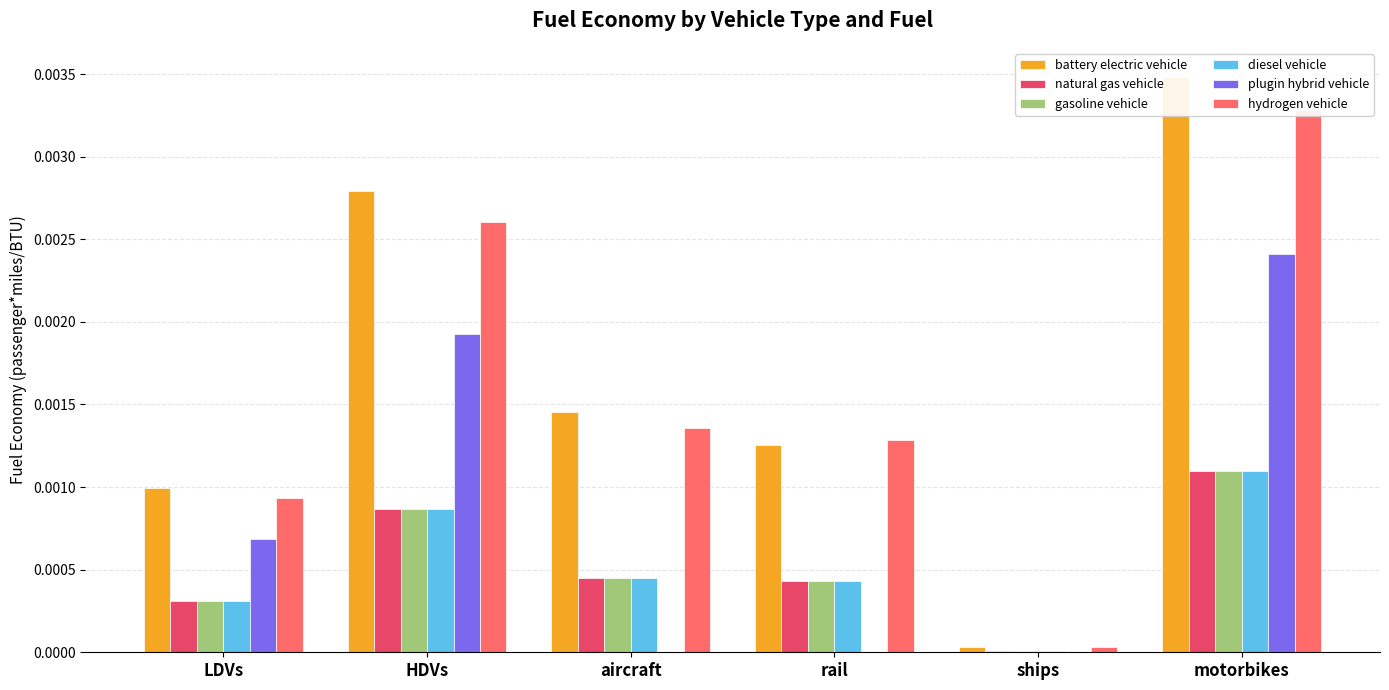

Is the value of hydrogen vehicle at aircraft greater than the value of gasoline vehicle at HDVs?

Yes